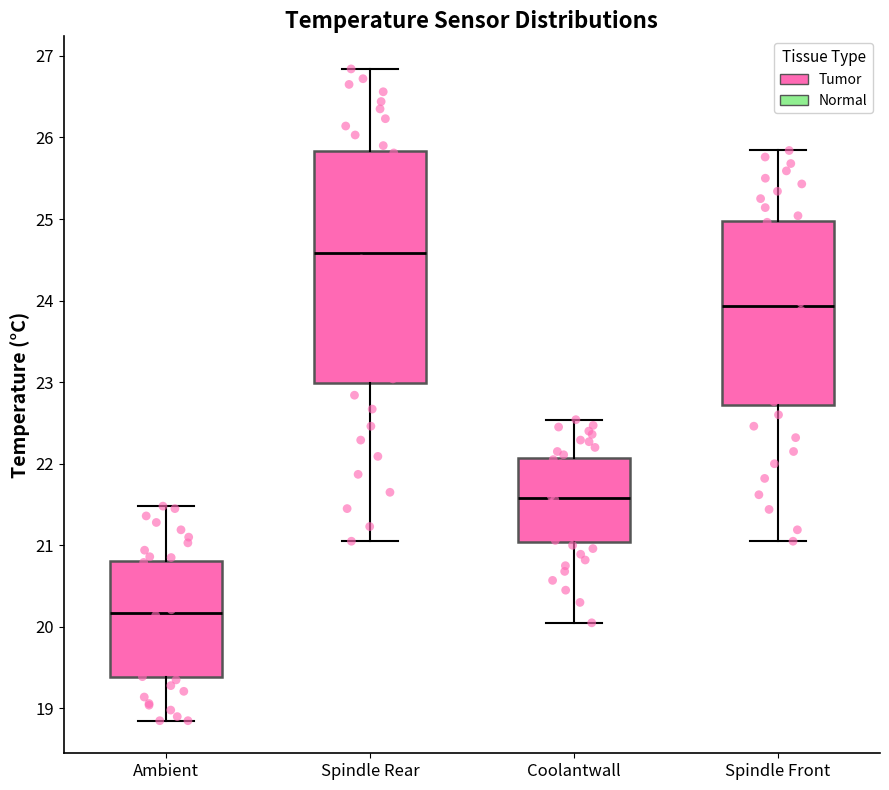

Where does the lower whisker of the box for Spindle Front end on the y-axis? The values are not printed on the chart, so give them approximately, as read against the axis.

21.1